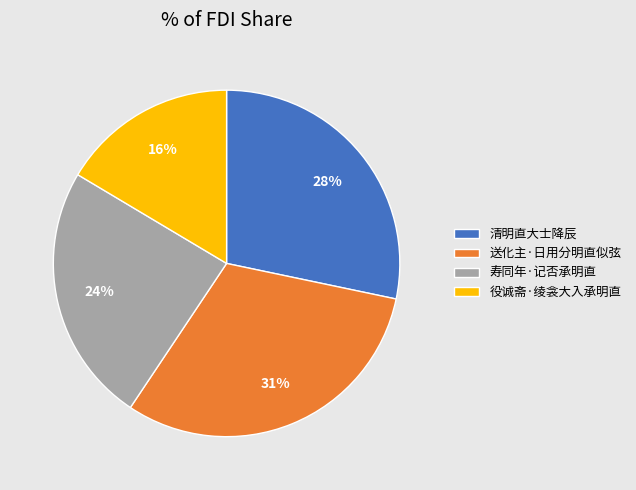

Is the sum of 役诚斋·绫衾大入承明直 and 寿同年·记否承明直 greater than half?

No